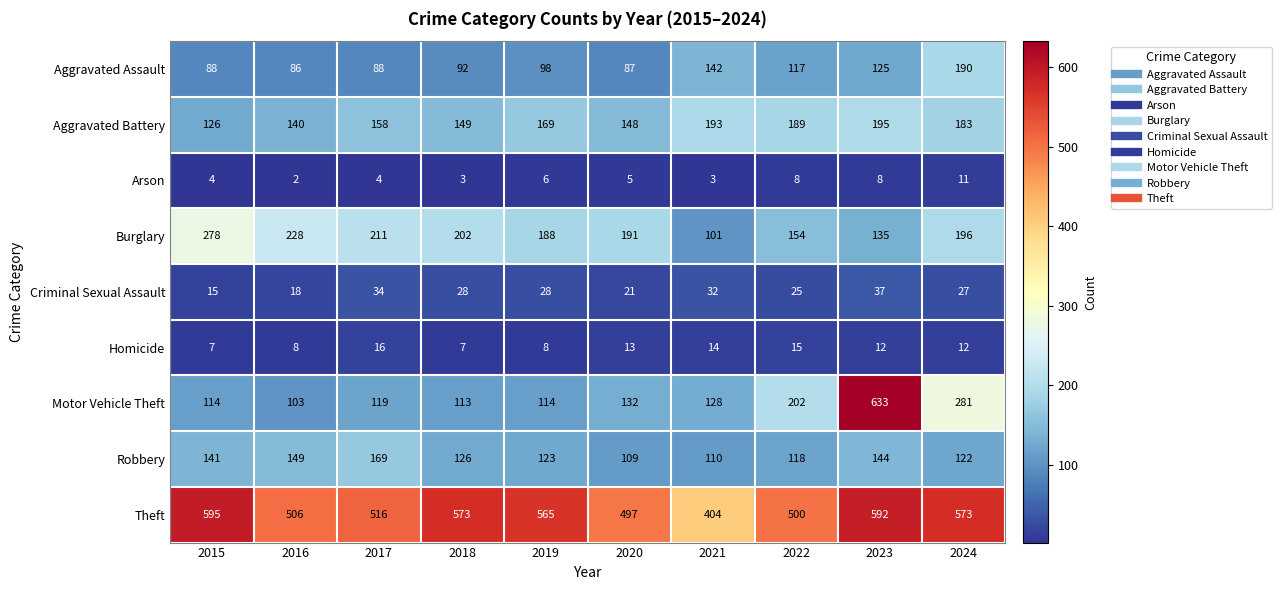

At which label does Motor Vehicle Theft reach its minimum?

2016